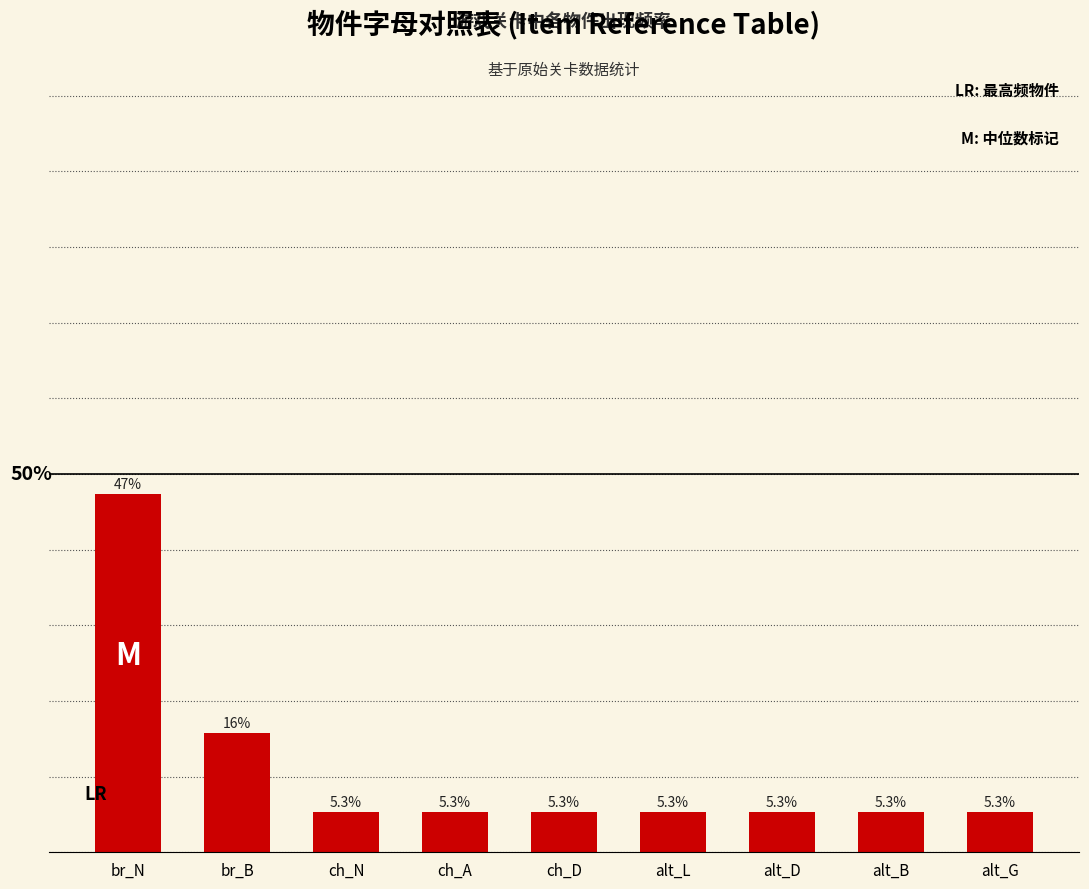

What is the label of the 5th bar from the right?

ch_D